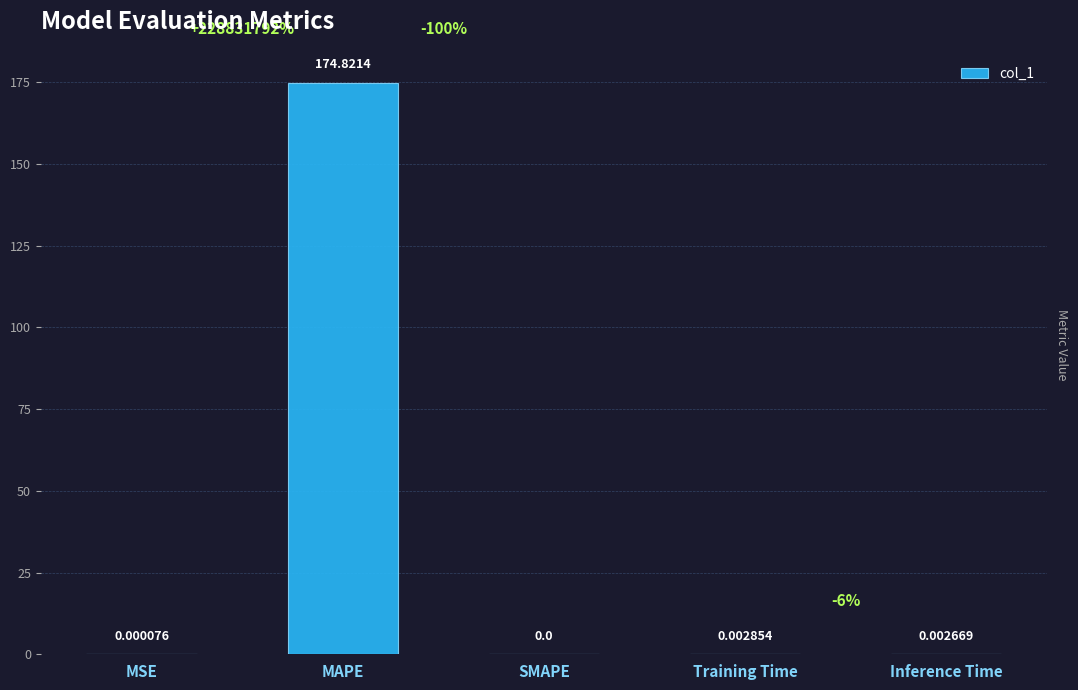

Between Training Time and MAPE, which is larger?

MAPE